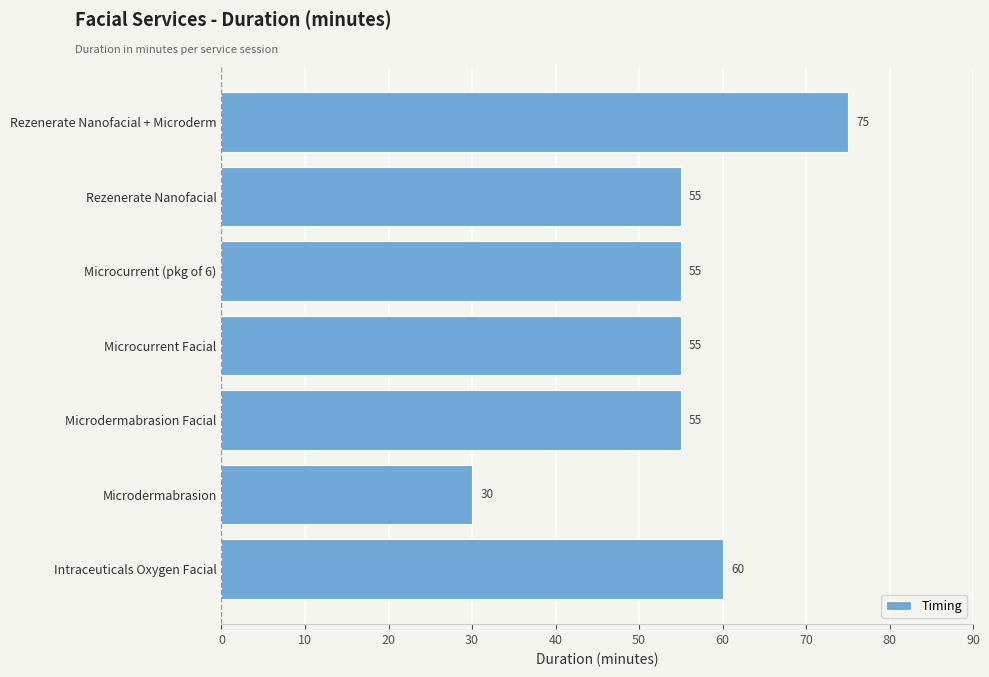

Is it true that the value at Microcurrent Facial is 75?

False